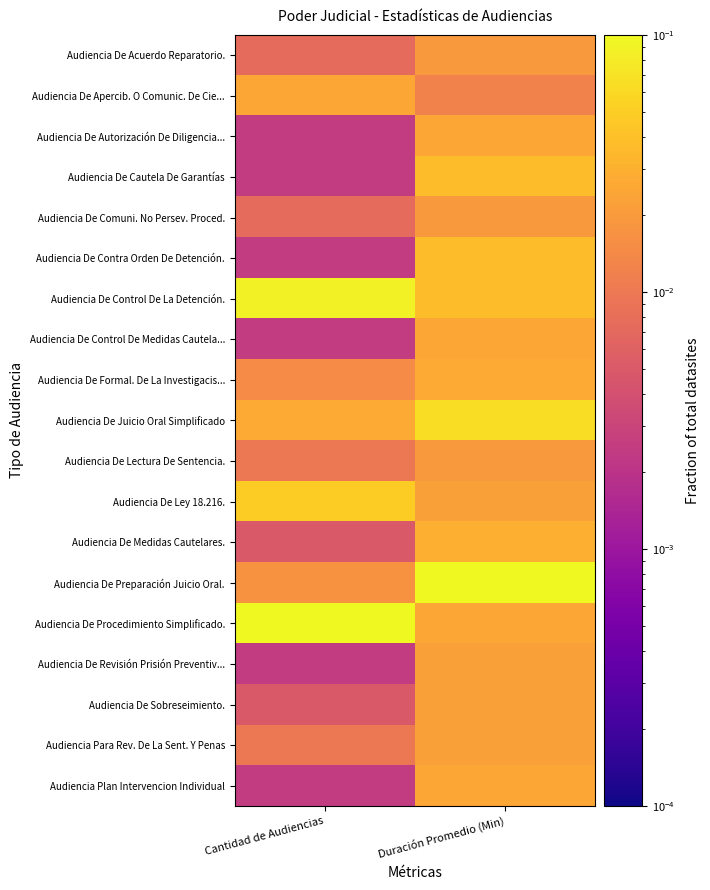

What is the spread (max minus min) of values at Duración Promedio (Min)?

0.1